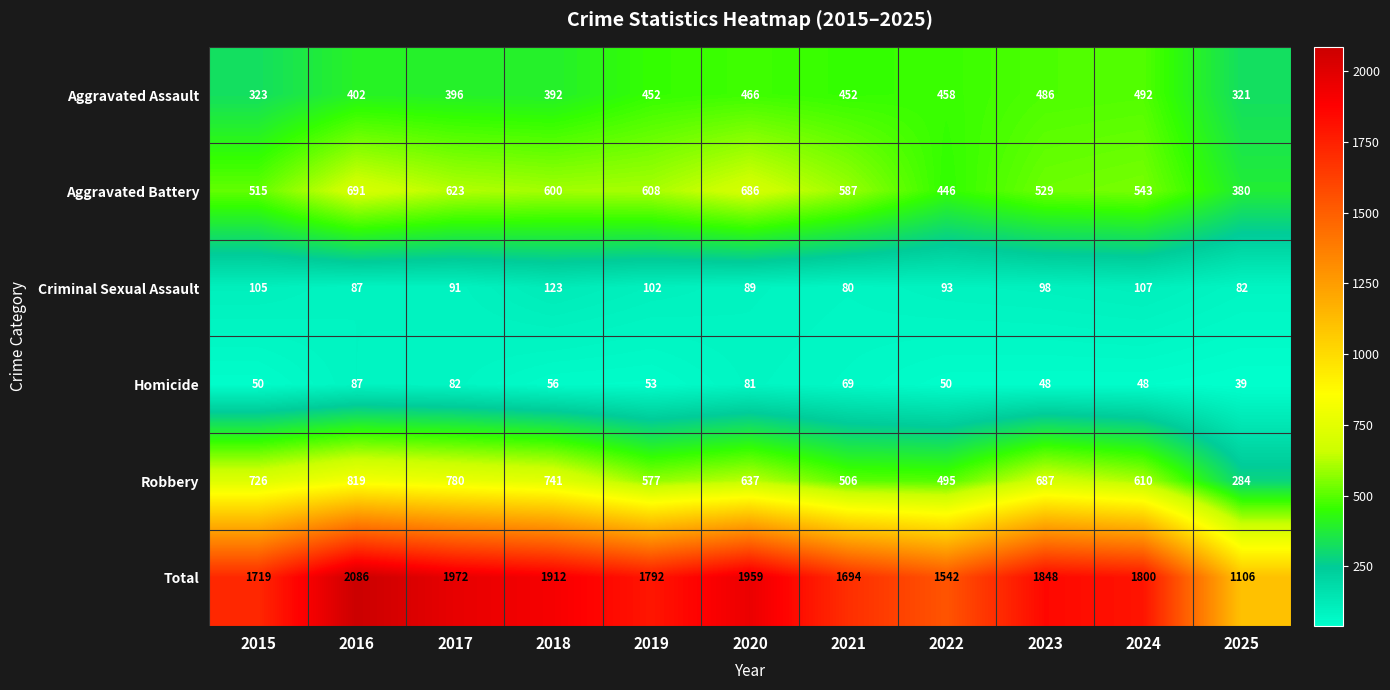

What is the lowest value of the Criminal Sexual Assault series?

80